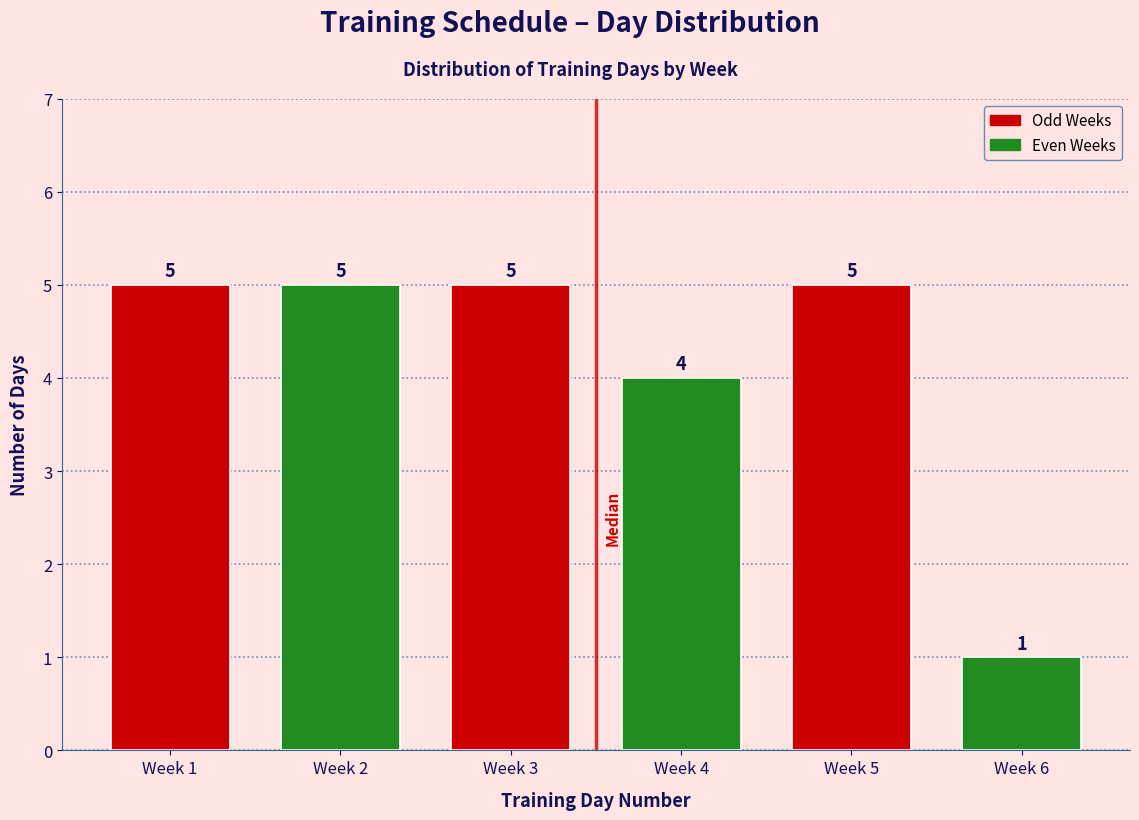

Reading left to right, list all the values displayed in this chart.

Week 1=5	Week 2=5	Week 3=5	Week 4=4	Week 5=5	Week 6=1